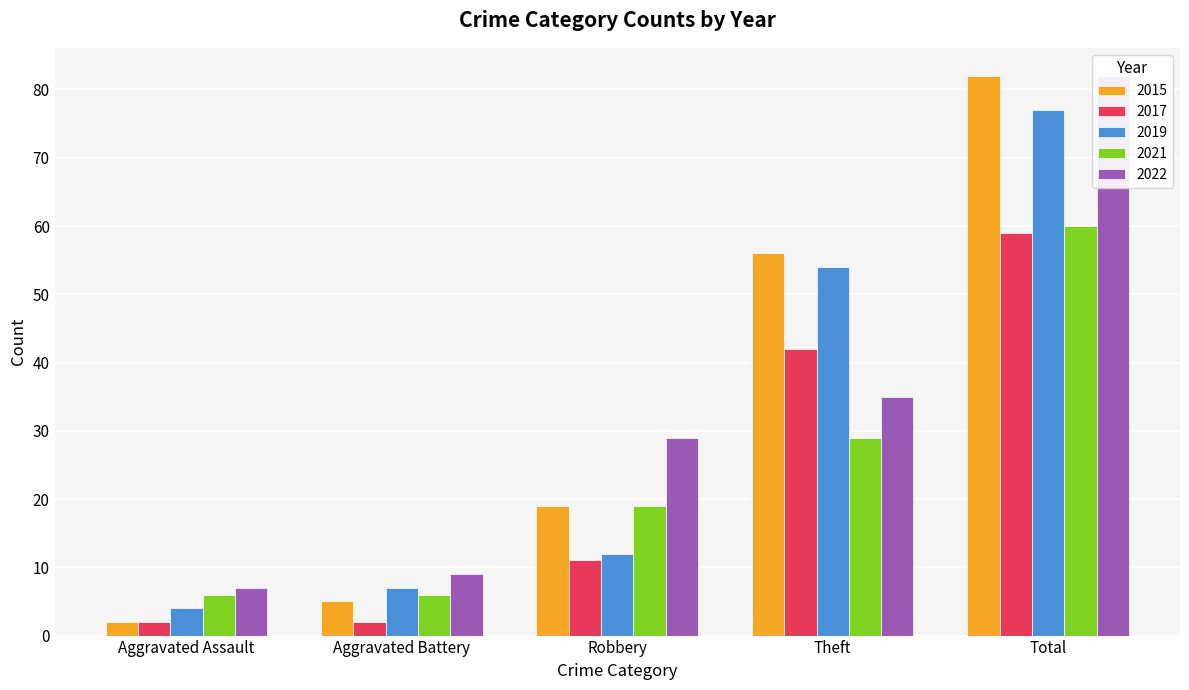

How many bars are there in each group?

5